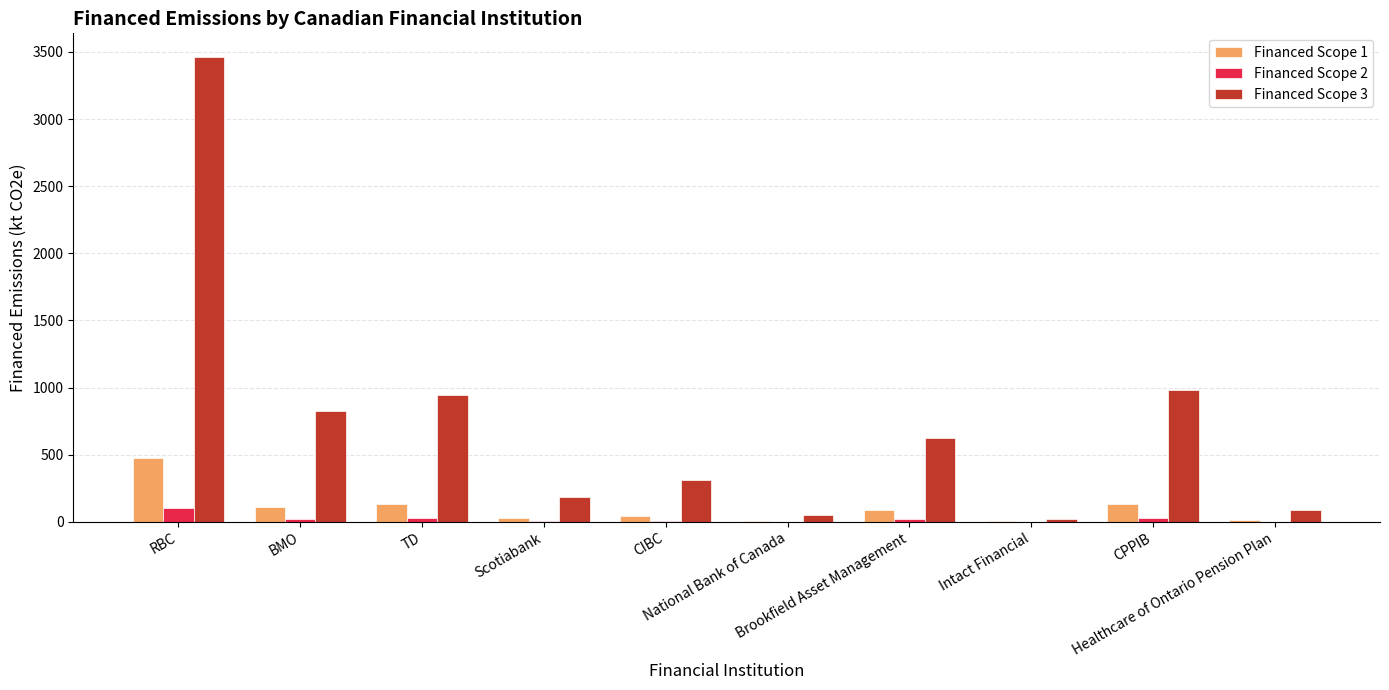

The value of Financed Scope 1 at TD is 129.7. True or false?

True